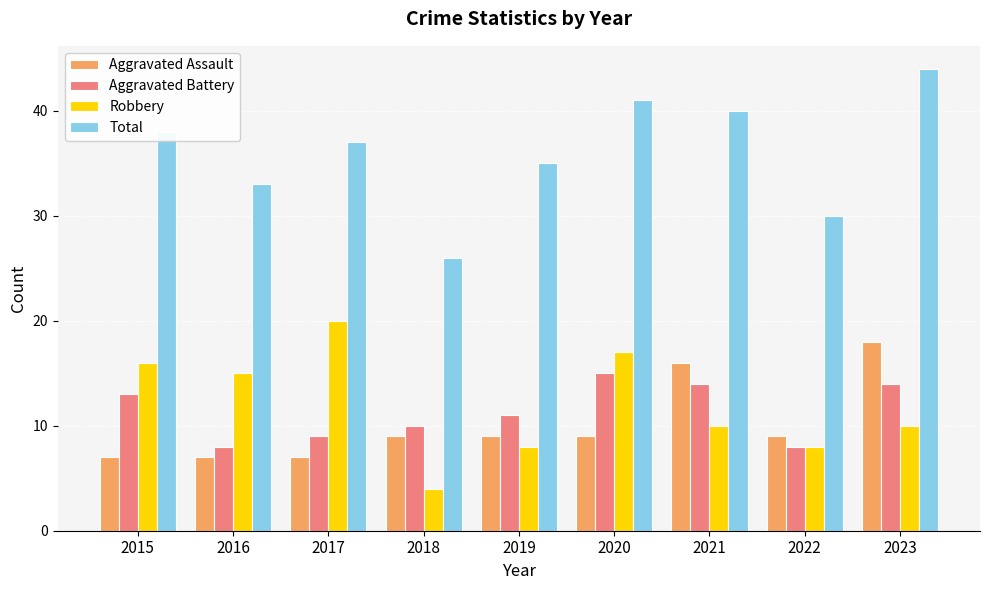

Which series has the largest range (max minus min)?

Total